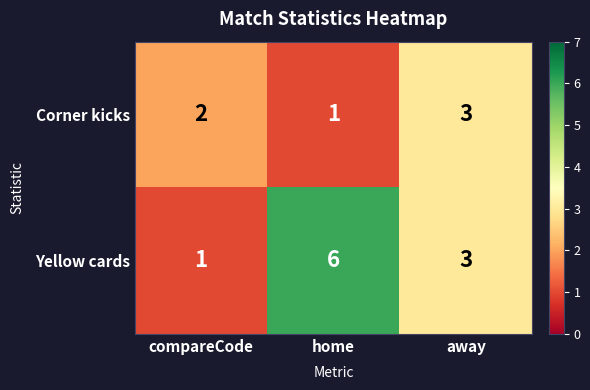

How many series are shown in this chart?

2